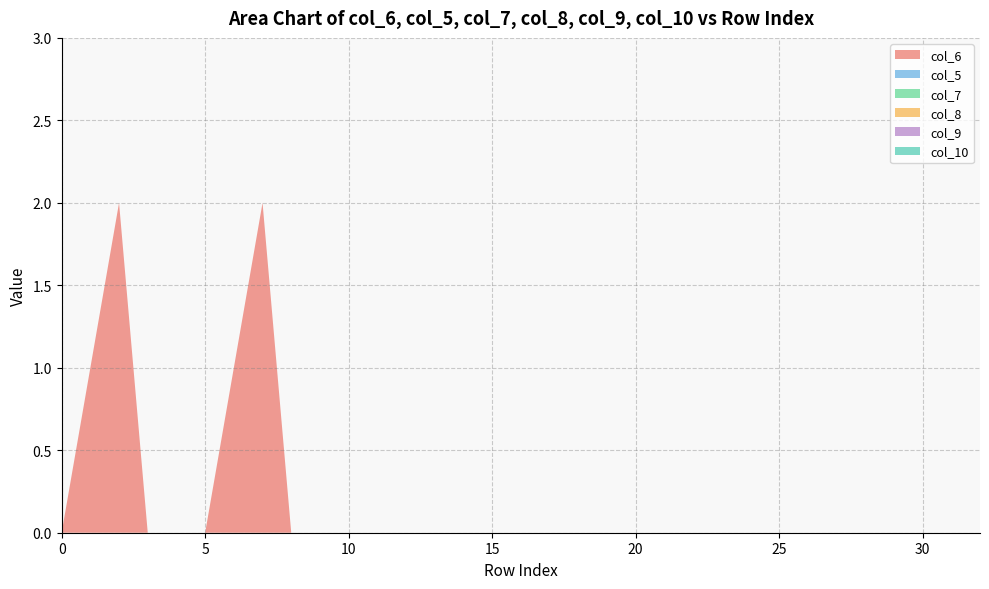

Reading right to left, extract all data points from this chart.

col_6: 32=0	31=0	30=0	29=0	28=0	27=0	26=0	25=0	24=0	23=0	22=0	21=0	20=0	19=0	18=0	17=0	16=0	15=0	14=0	13=0	12=0	11=0	10=0	9=0	8=0	7=2	6=1	5=0	4=0	3=0	2=2	1=1	0=0
col_5: 32=0	31=0	30=0	29=0	28=0	27=0	26=0	25=0	24=0	23=0	22=0	21=0	20=0	19=0	18=0	17=0	16=0	15=0	14=0	13=0	12=0	11=0	10=0	9=0	8=0	7=0	6=0	5=0	4=0	3=0	2=0	1=0	0=0
col_7: 32=0	31=0	30=0	29=0	28=0	27=0	26=0	25=0	24=0	23=0	22=0	21=0	20=0	19=0	18=0	17=0	16=0	15=0	14=0	13=0	12=0	11=0	10=0	9=0	8=0	7=0	6=0	5=0	4=0	3=0	2=0	1=0	0=0
col_8: 32=0	31=0	30=0	29=0	28=0	27=0	26=0	25=0	24=0	23=0	22=0	21=0	20=0	19=0	18=0	17=0	16=0	15=0	14=0	13=0	12=0	11=0	10=0	9=0	8=0	7=0	6=0	5=0	4=0	3=0	2=0	1=0	0=0
col_9: 32=0	31=0	30=0	29=0	28=0	27=0	26=0	25=0	24=0	23=0	22=0	21=0	20=0	19=0	18=0	17=0	16=0	15=0	14=0	13=0	12=0	11=0	10=0	9=0	8=0	7=0	6=0	5=0	4=0	3=0	2=0	1=0	0=0
col_10: 32=0	31=0	30=0	29=0	28=0	27=0	26=0	25=0	24=0	23=0	22=0	21=0	20=0	19=0	18=0	17=0	16=0	15=0	14=0	13=0	12=0	11=0	10=0	9=0	8=0	7=0	6=0	5=0	4=0	3=0	2=0	1=0	0=0